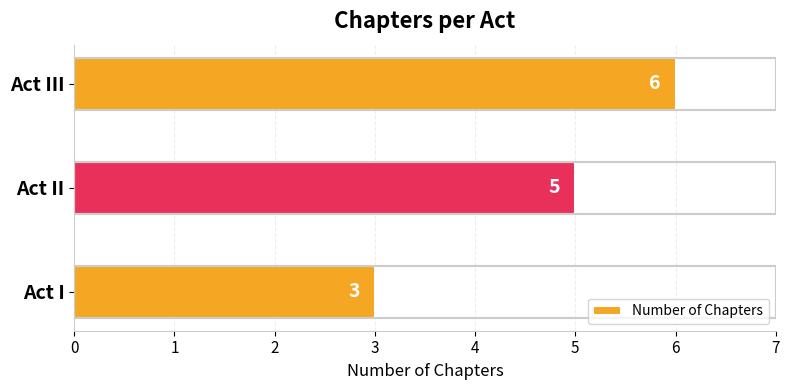

Rank the categories by value from lowest to highest.

Act I, Act II, Act III